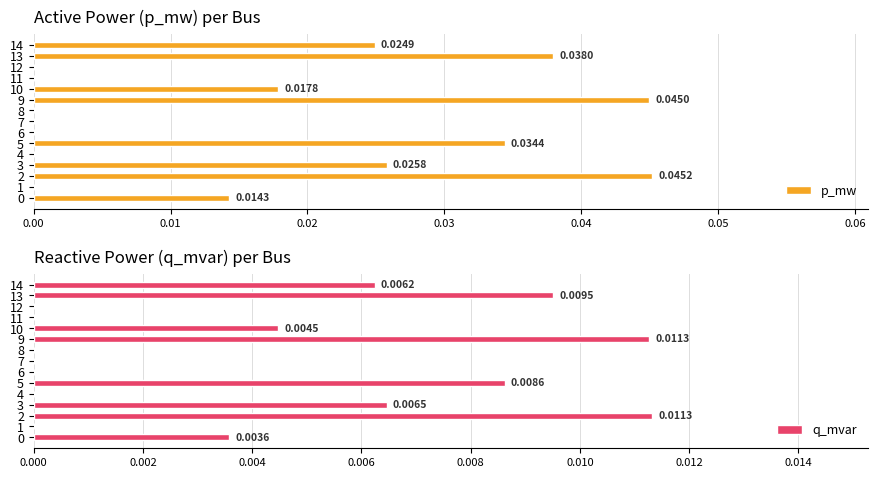

Between 9 and 10, which series saw the biggest shift?

p_mw